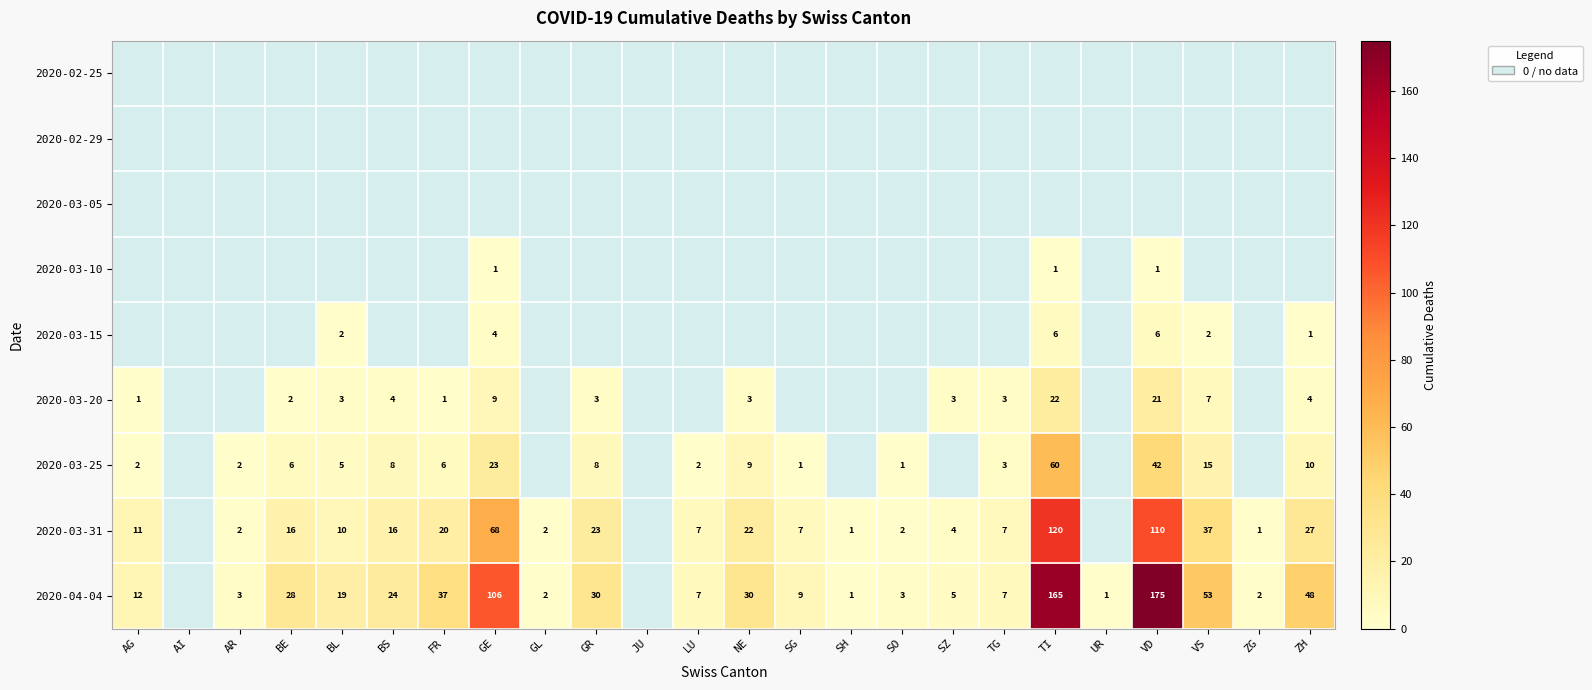

Is it true that 2020-03-20 equals 3.3 at BE?

False